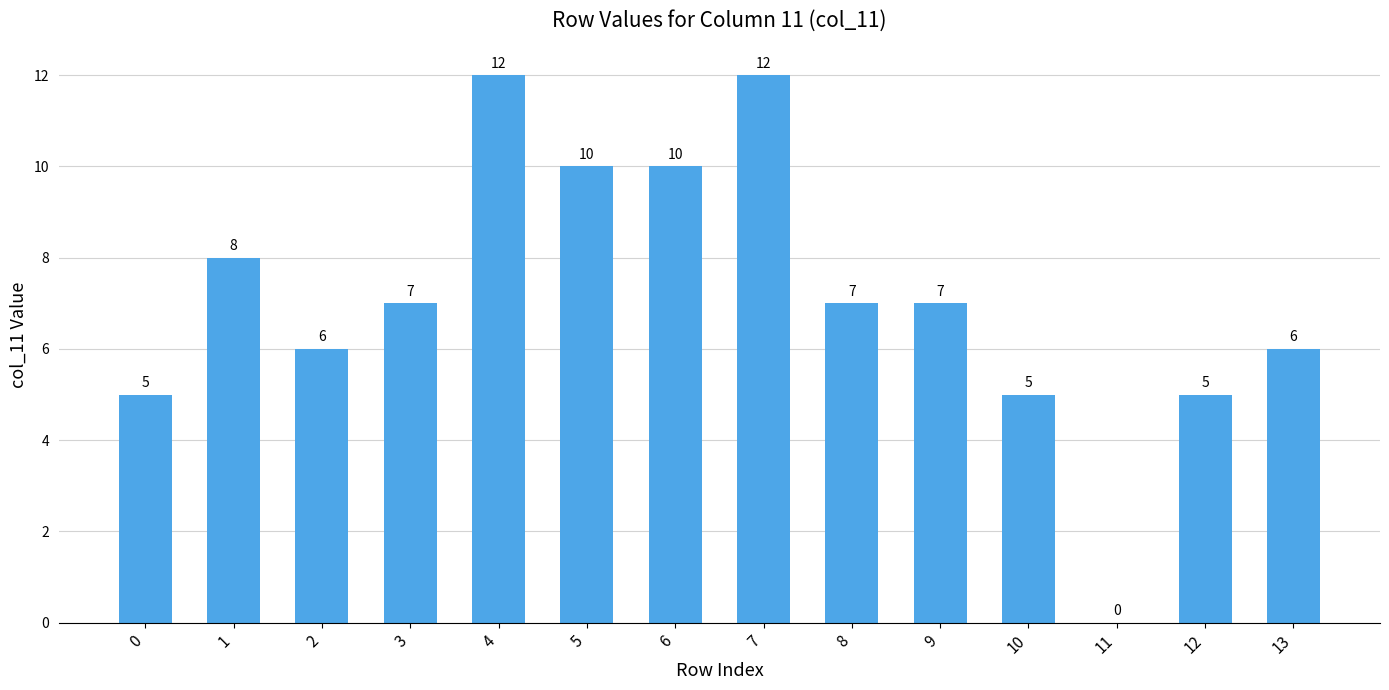

Approximately how many times larger is the value at 1 compared to 4?

0.7